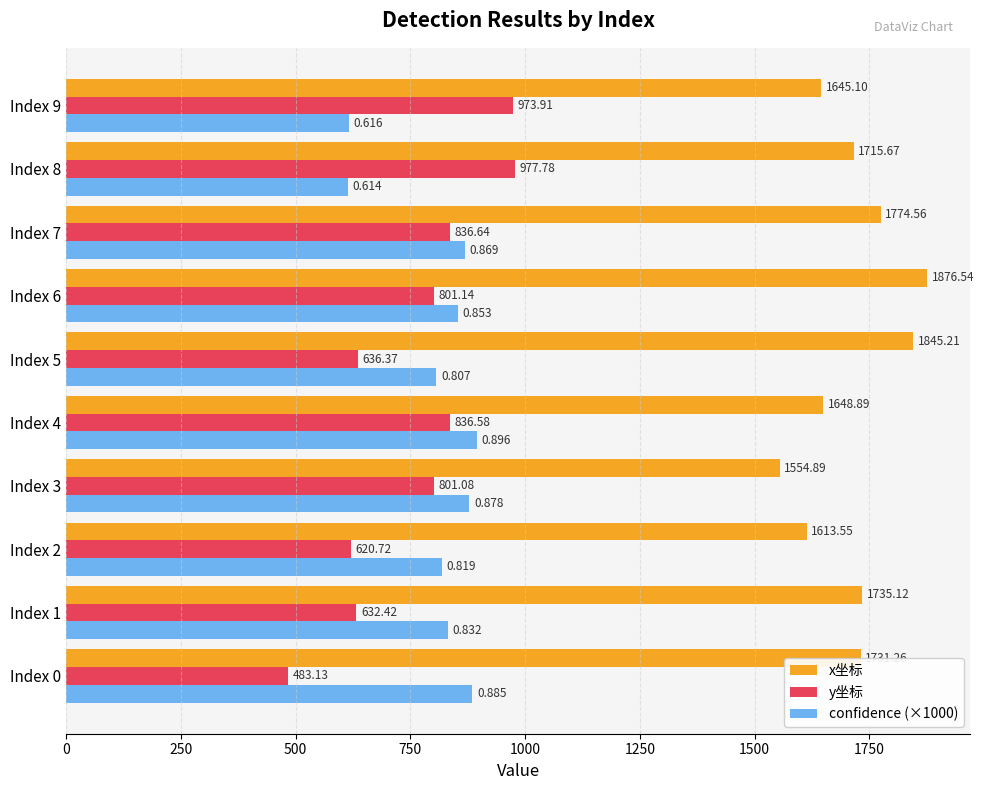

What is the sum of all x坐标 values?

17140.8